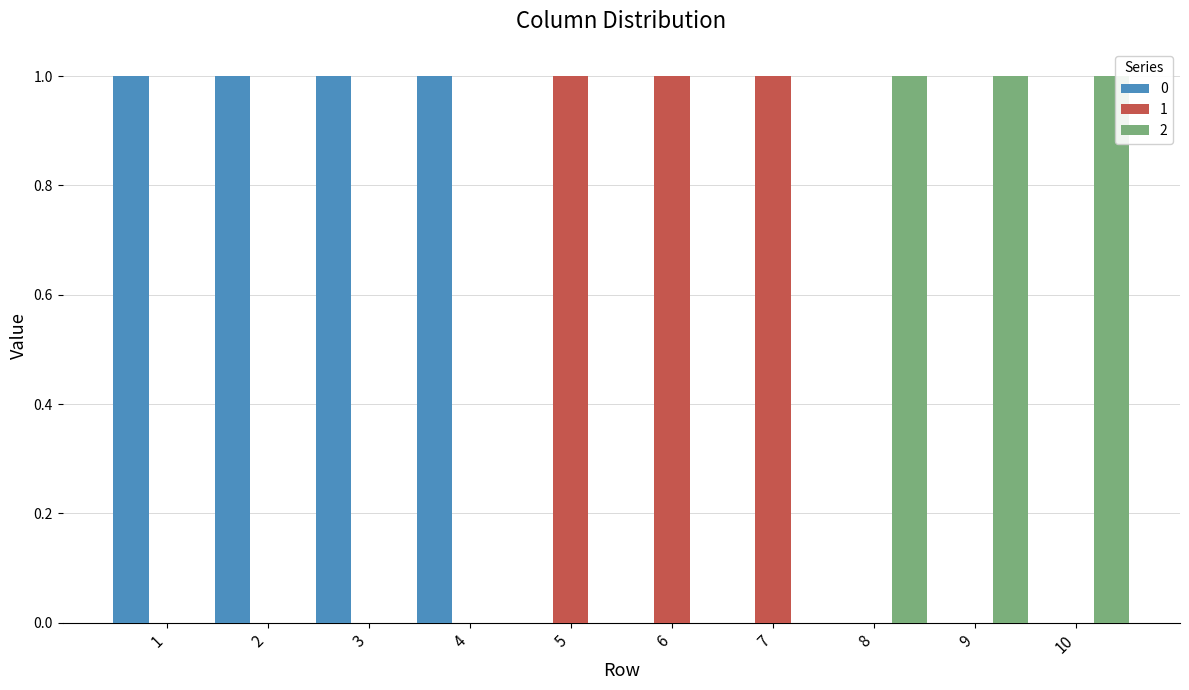

Count the 1 values in the range 0 to 1.

10